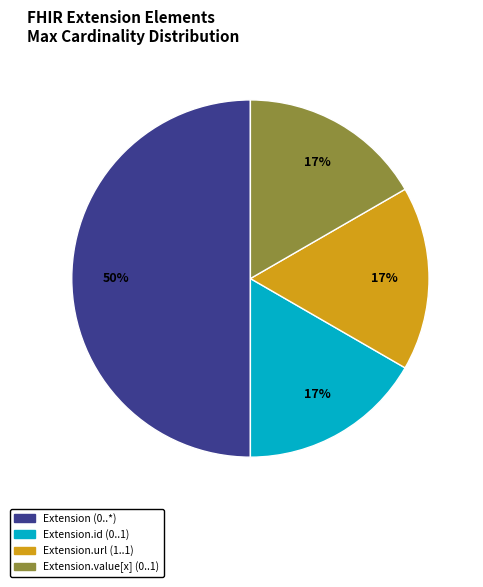

To the nearest percent, what is the difference between the largest and smallest slice percentages?

33%